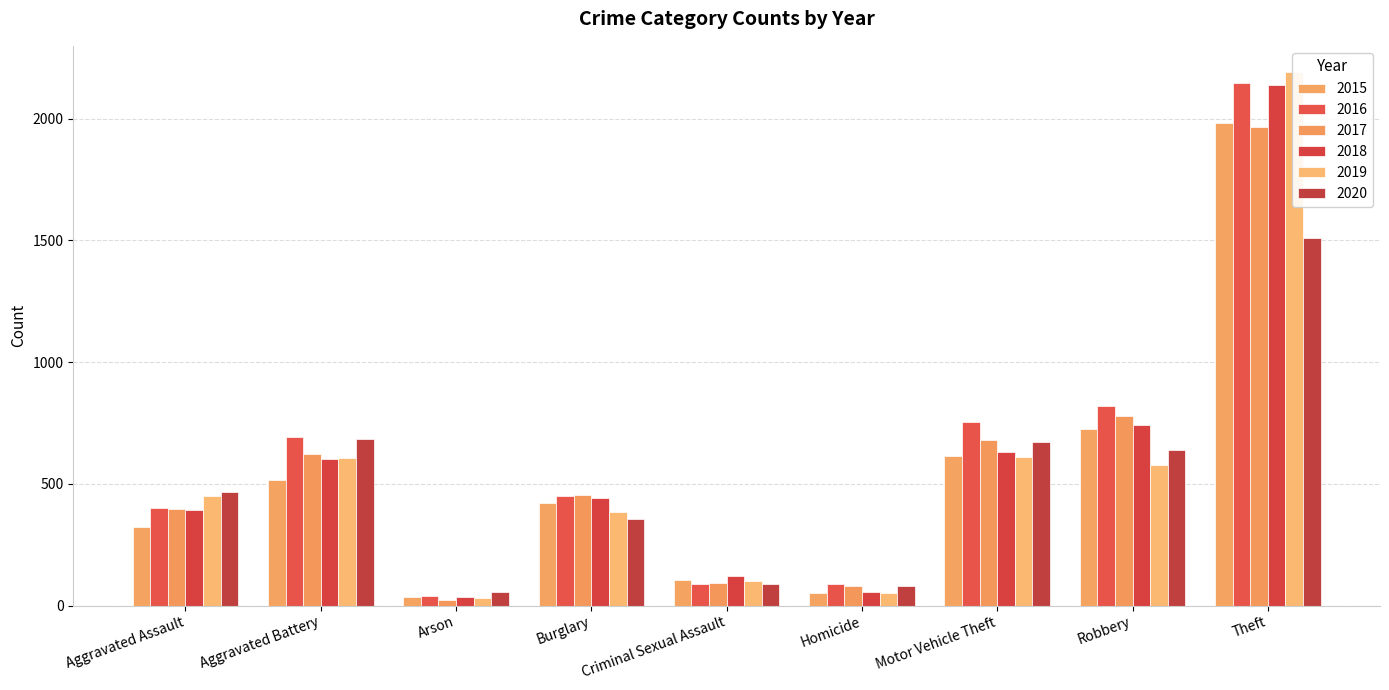

What is the maximum value shown in the chart?

2190